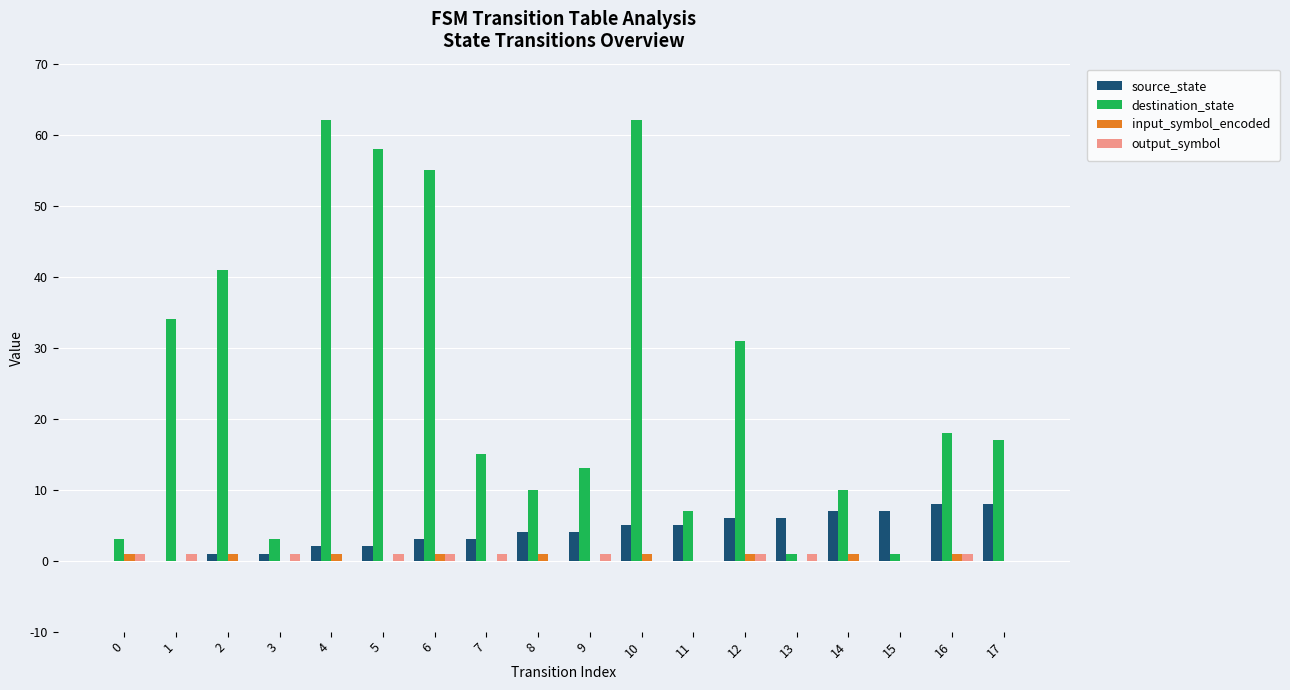

Count the source_state values in the range 2 to 6.

10